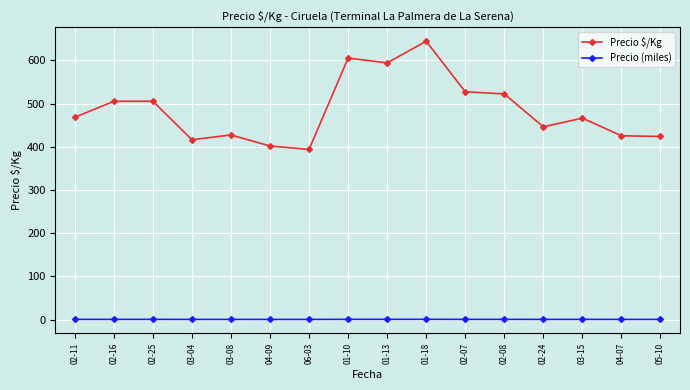

What is the difference between the Precio $/Kg values at 04-09 and 03-15?

64.5